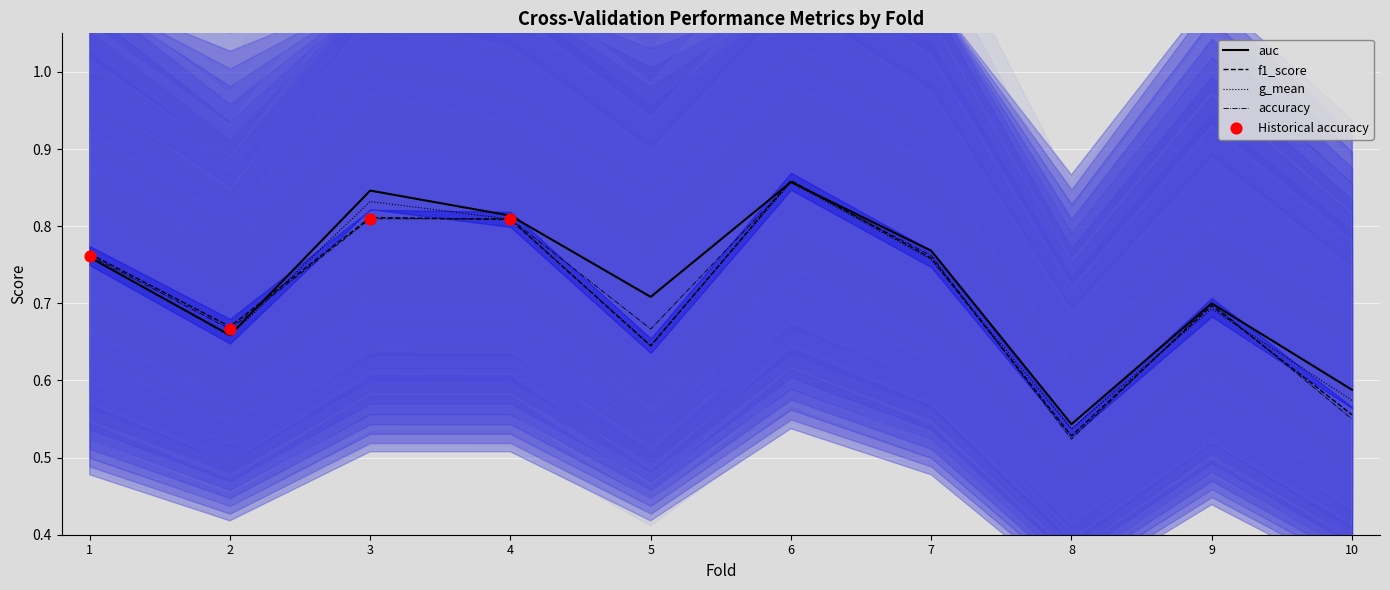

Which series has the widest spread of Y values?

accuracy